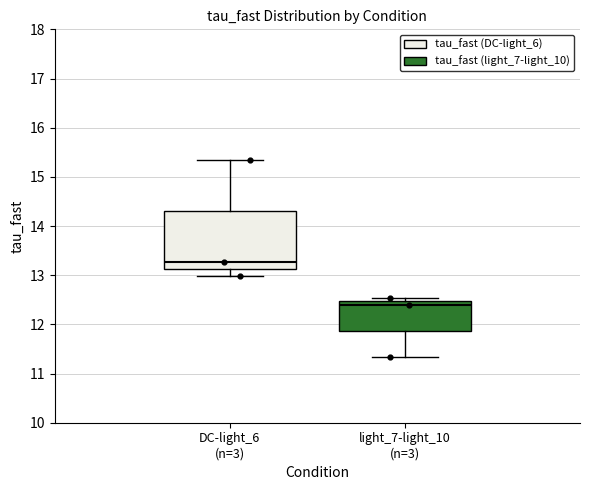

Comparing the boxes themselves (not the whiskers), which one is the tallest?

DC-light_6 (n=3)